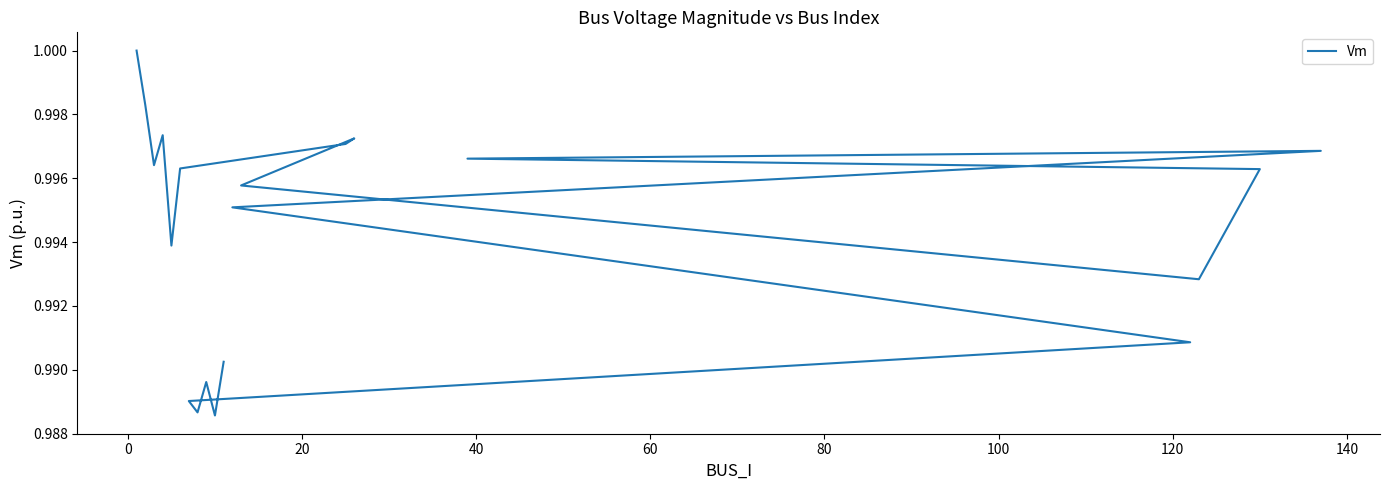

The chart shows a value of 0.6 at 11. True or false?

False